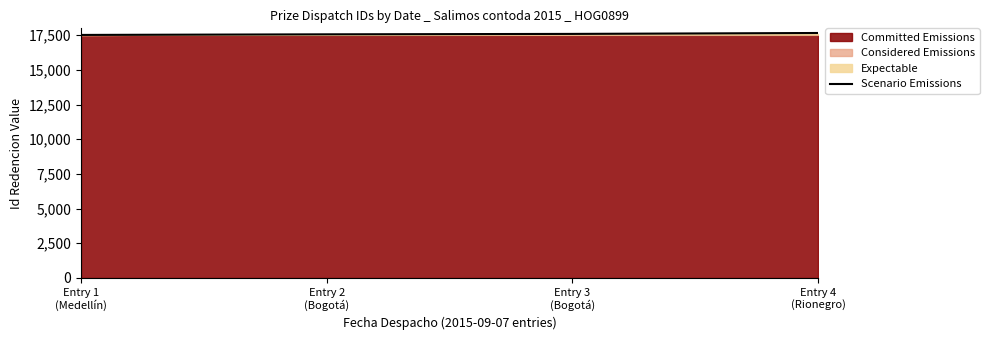

Rank the categories by value from lowest to highest.

Entry 1
(Medellín), Entry 2
(Bogotá), Entry 3
(Bogotá), Entry 4
(Rionegro)